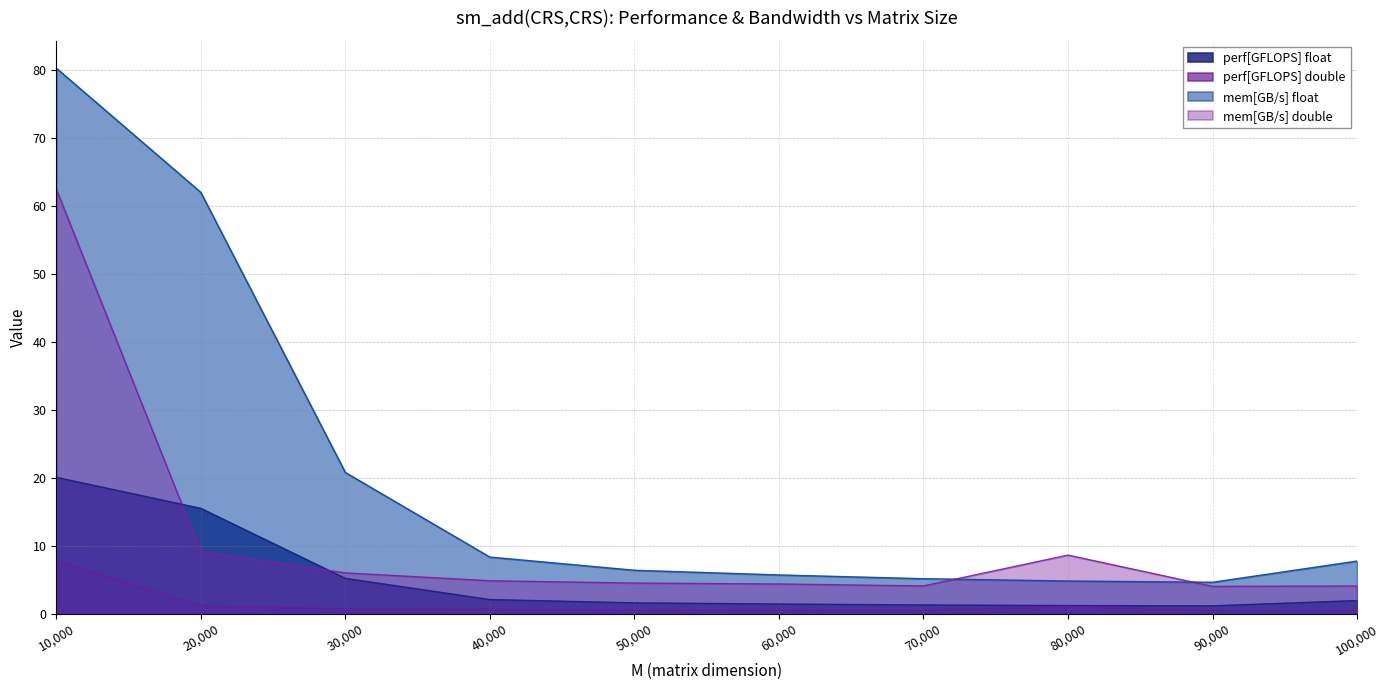

True or false: perf[GFLOPS] double and mem[GB/s] float intersect in this chart.

False